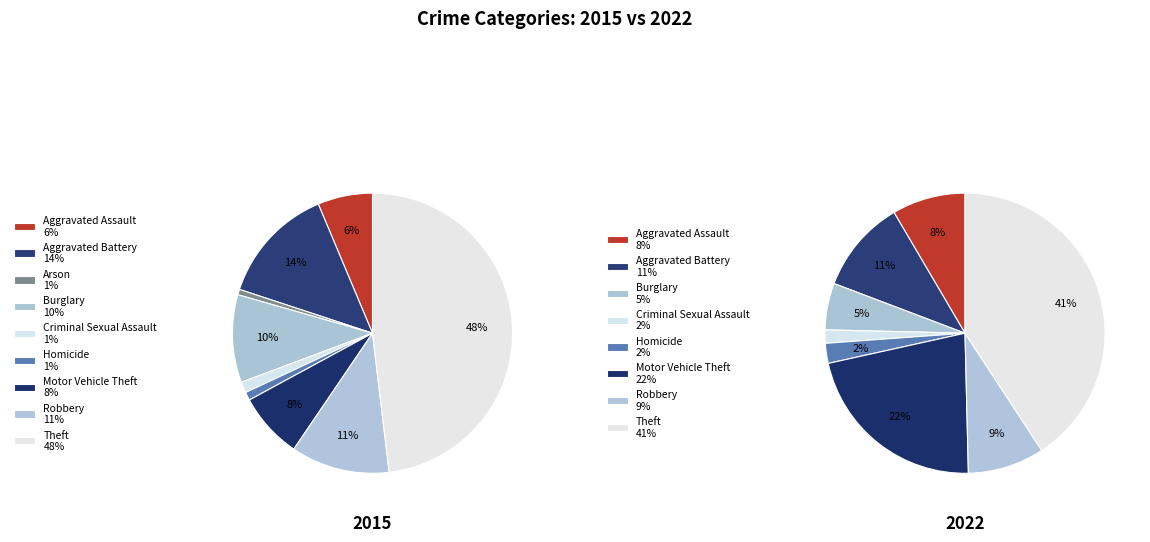

Between Burglary and Homicide, which is larger?

Burglary